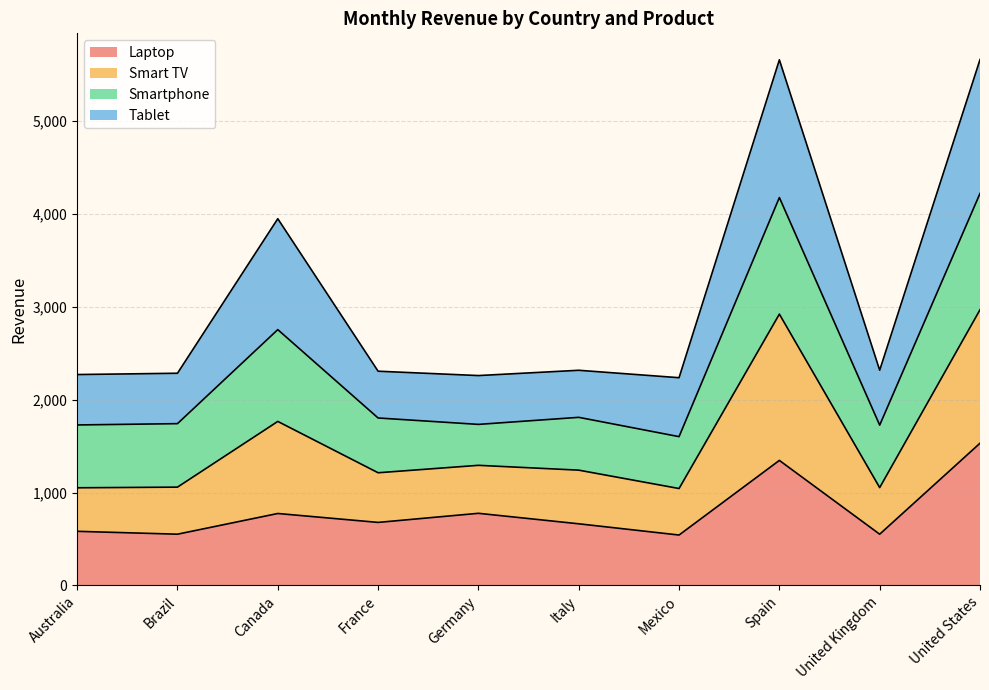

What value does the Laptop series have at Spain?

1346